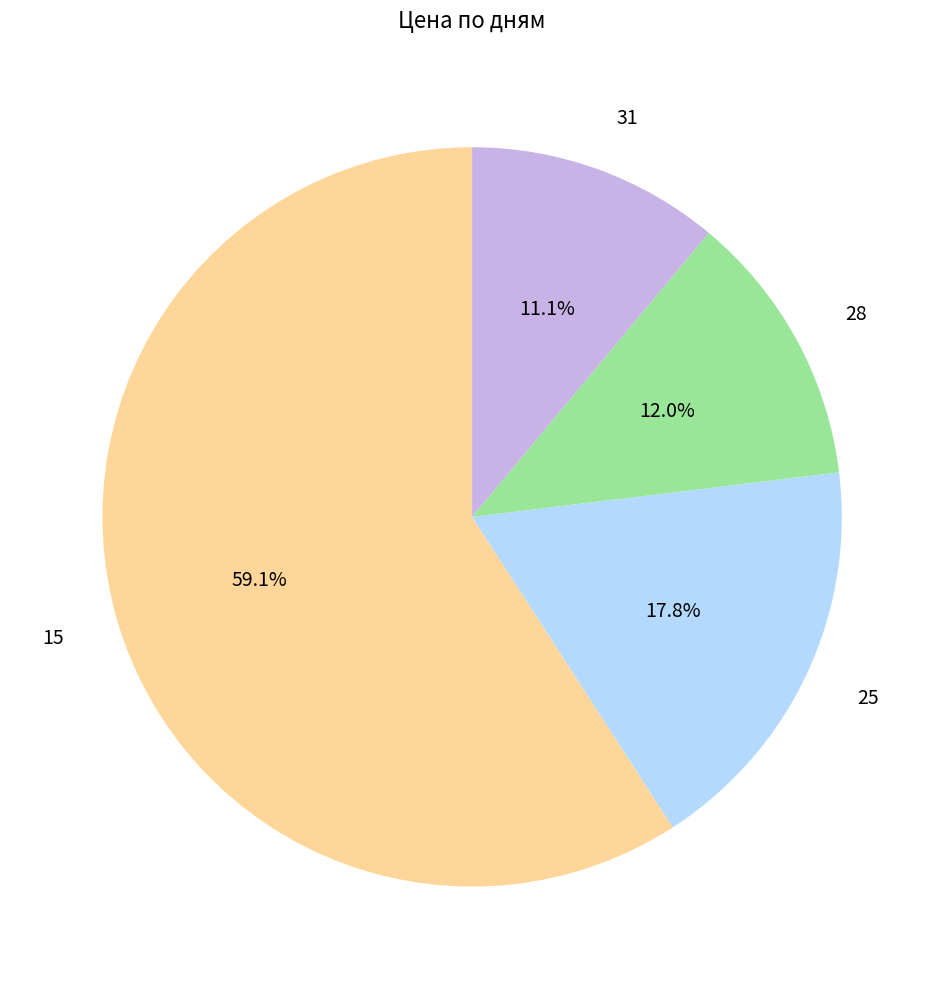

Rank the categories by value from highest to lowest.

15, 25, 28, 31